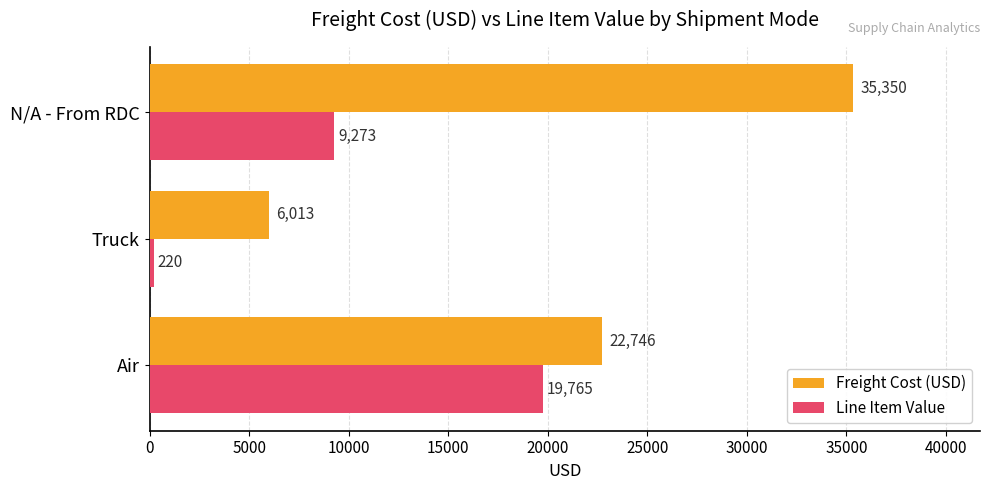

The Line Item Value series shows 9273.5 at N/A - From RDC. True or false?

True